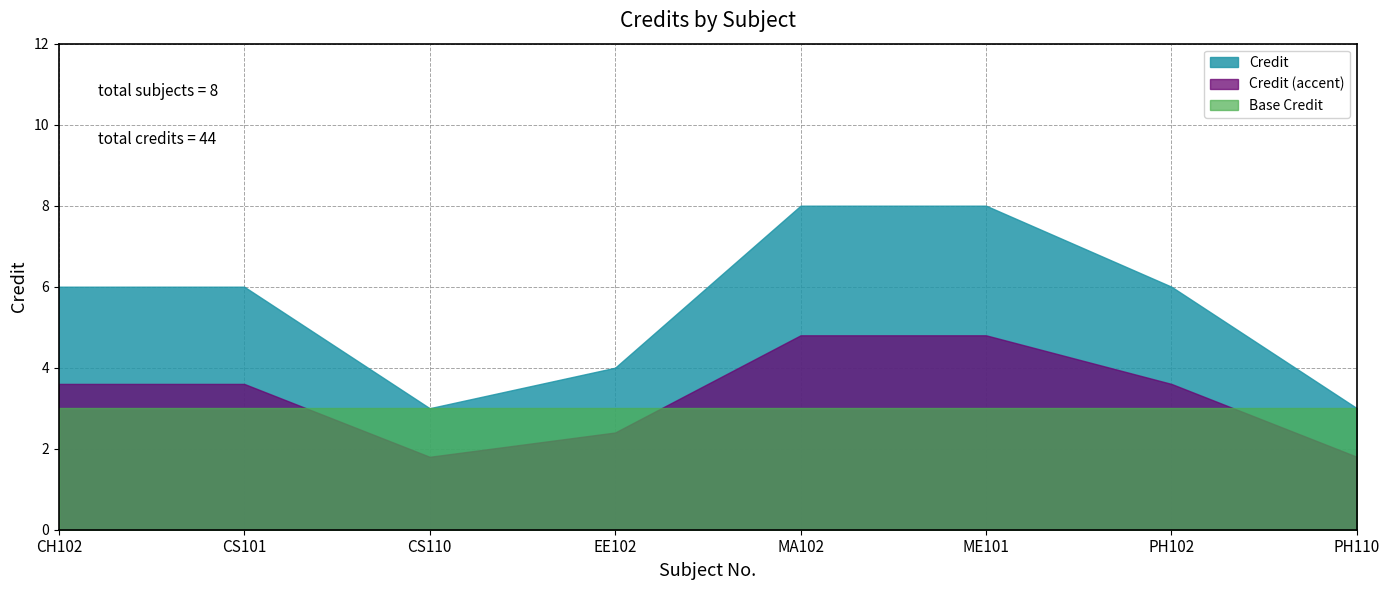

What position from the left is EE102?

4